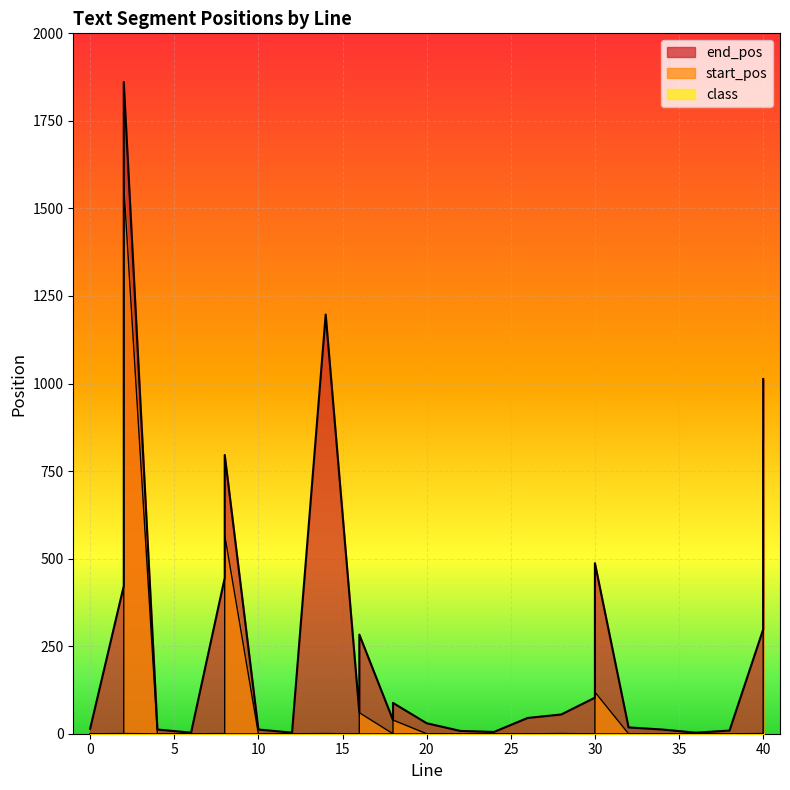

Is it true that start_pos equals 103 at 30?

True